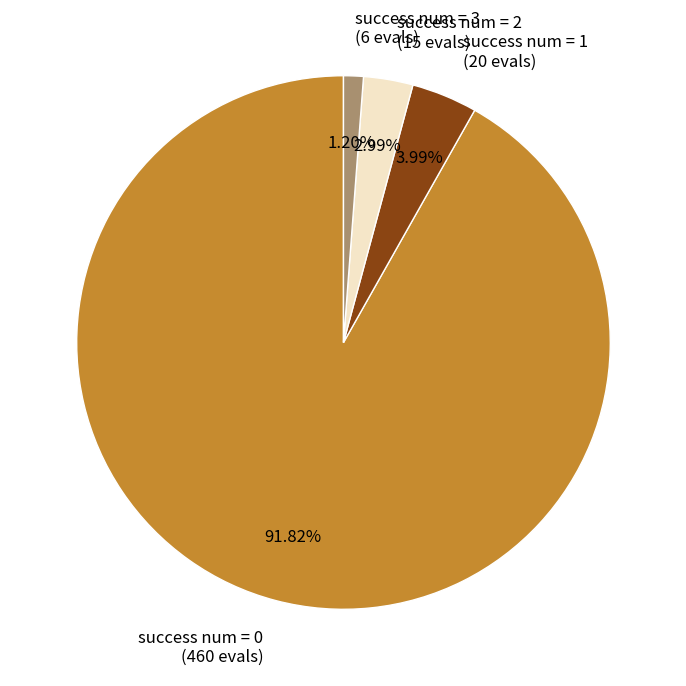

Combined, what portion of the pie is success num = 3 and success num = 2?

4.2%